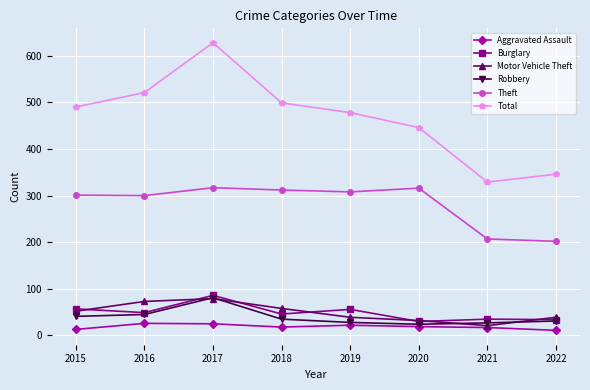

How many lines are shown in the chart?

6